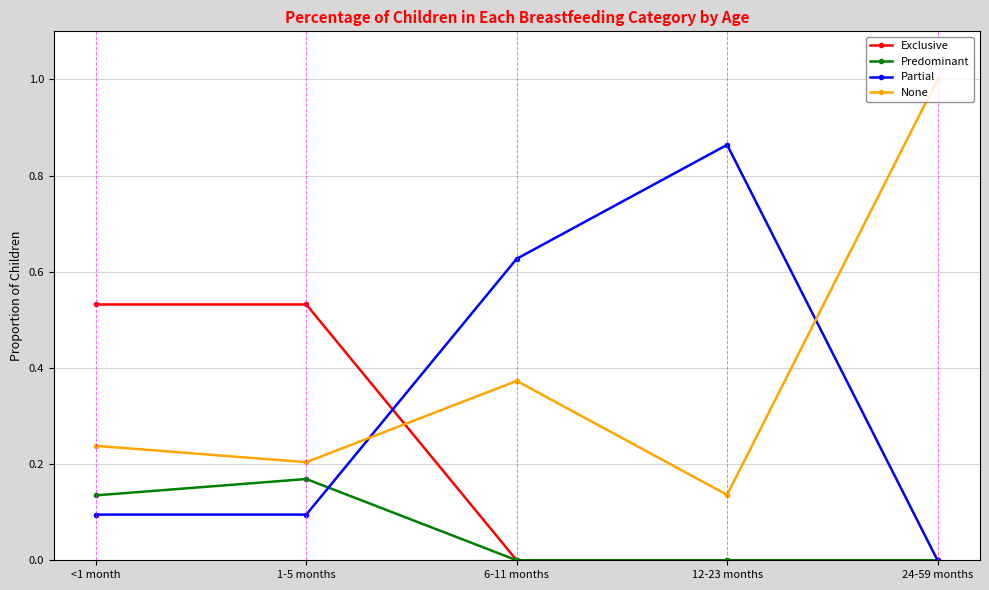

Is it true that Predominant equals 0.1 at 6-11 months?

False